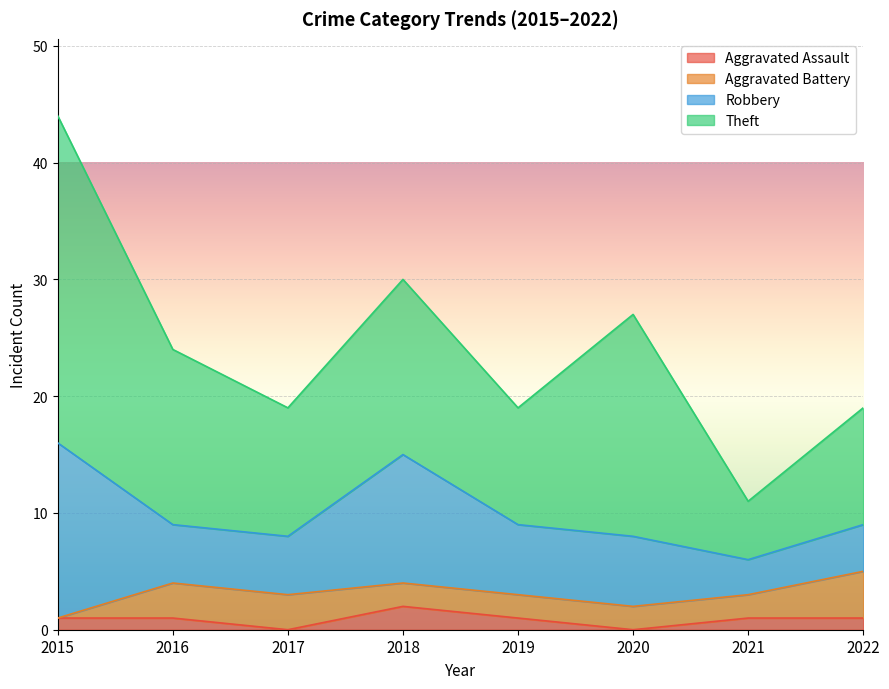

What is the value of the Robbery point at the 2nd from the left?

5